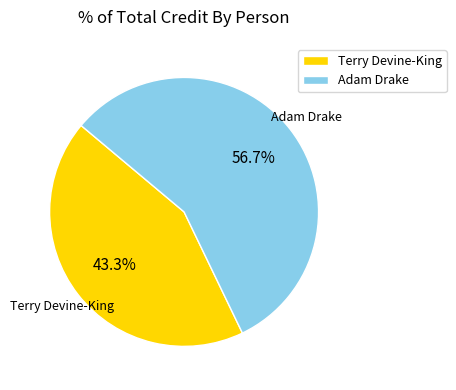

Which category has the biggest portion of the pie?

Adam Drake